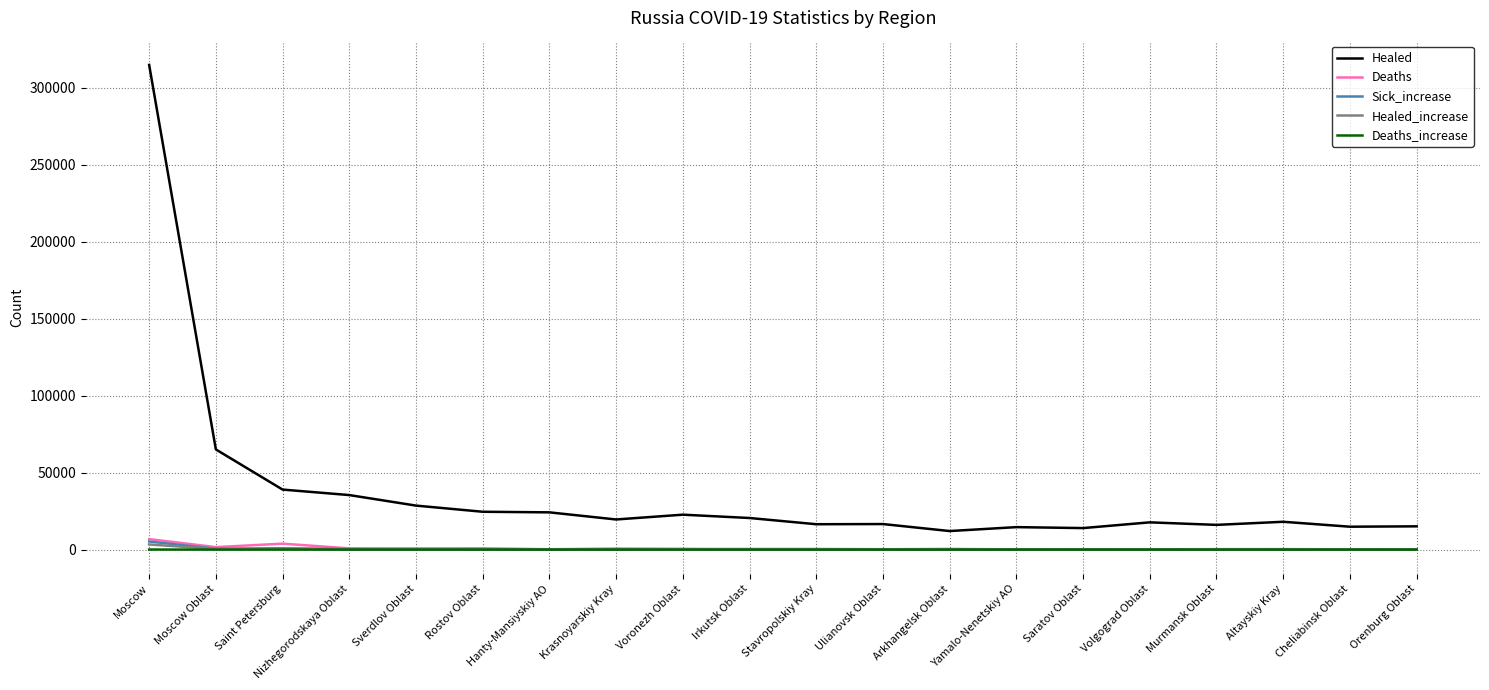

In Sick_increase, how many points are higher than both neighbors (excluding endpoints)?

6